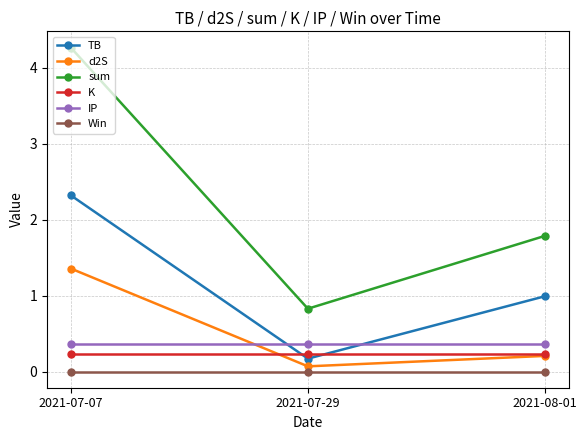

Reading right to left, list all the values displayed in this chart.

TB: 1.0	0.2	2.3
d2S: 0.2	0.1	1.4
sum: 1.8	0.8	4.3
K: 0.2	0.2	0.2
IP: 0.4	0.4	0.4
Win: 0.0	0.0	0.0